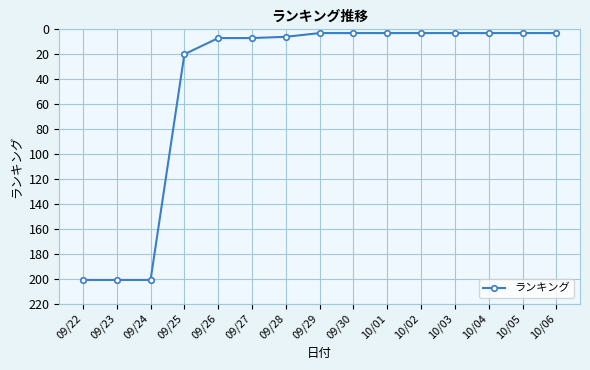

What is the value of the 11th point from the left?

3